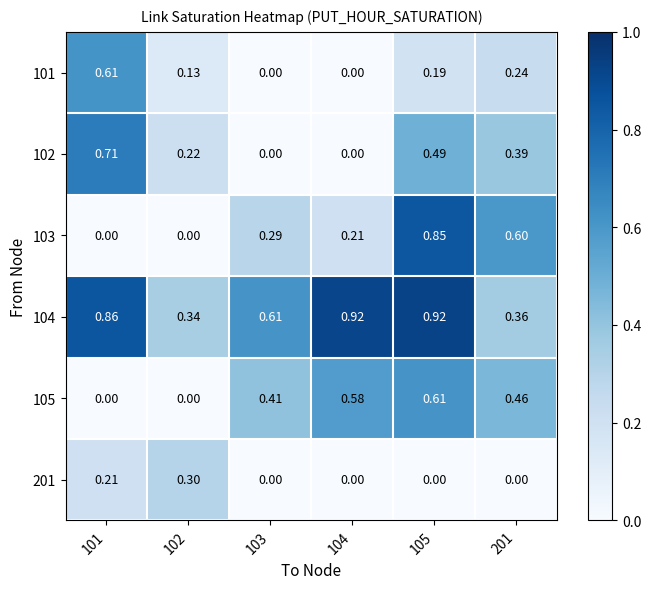

Is the value of 103 at 201 greater than the value of 101 at 201?

Yes